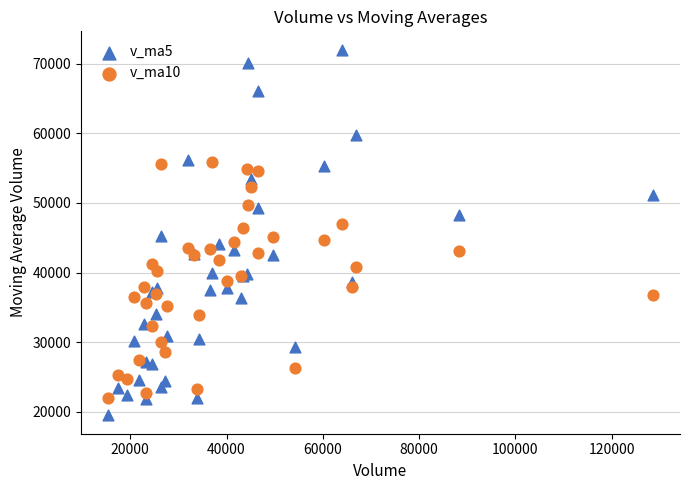

Which series reaches the minimum Y coordinate?

v_ma5